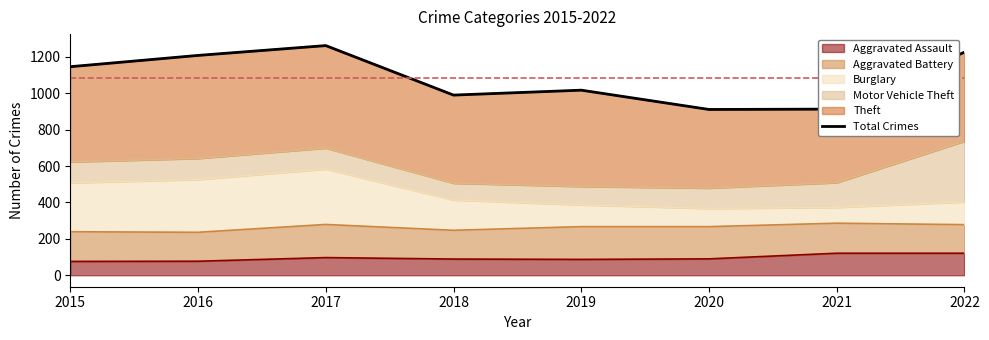

What is the change in value from 2015 to 2021?

-233